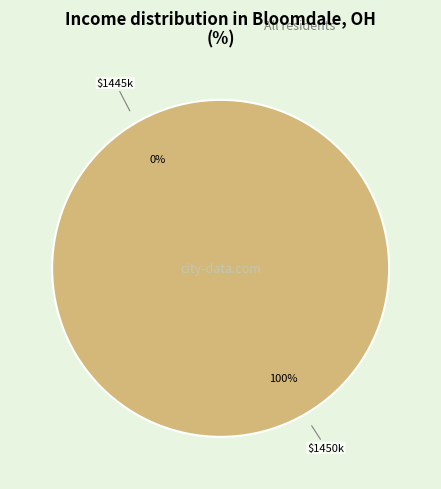

What is the total percentage of 1450108958 and 1445014127?

100.0%